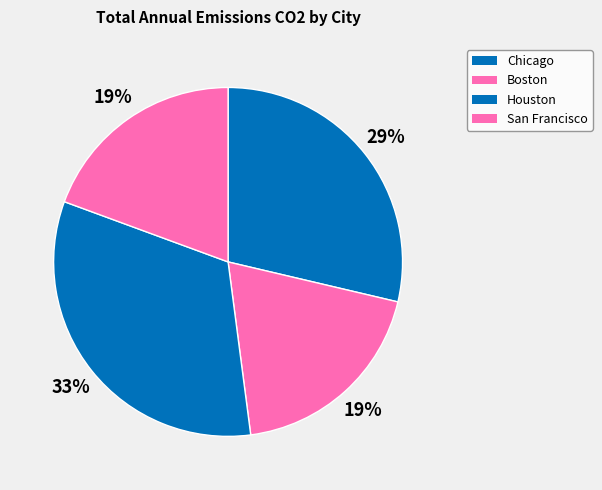

To the nearest percent, what is the average slice percentage?

25%